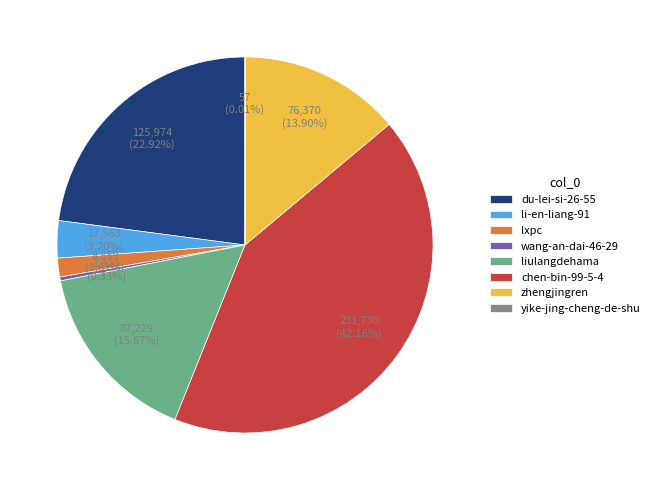

Which slice is the largest?

chen-bin-99-5-4